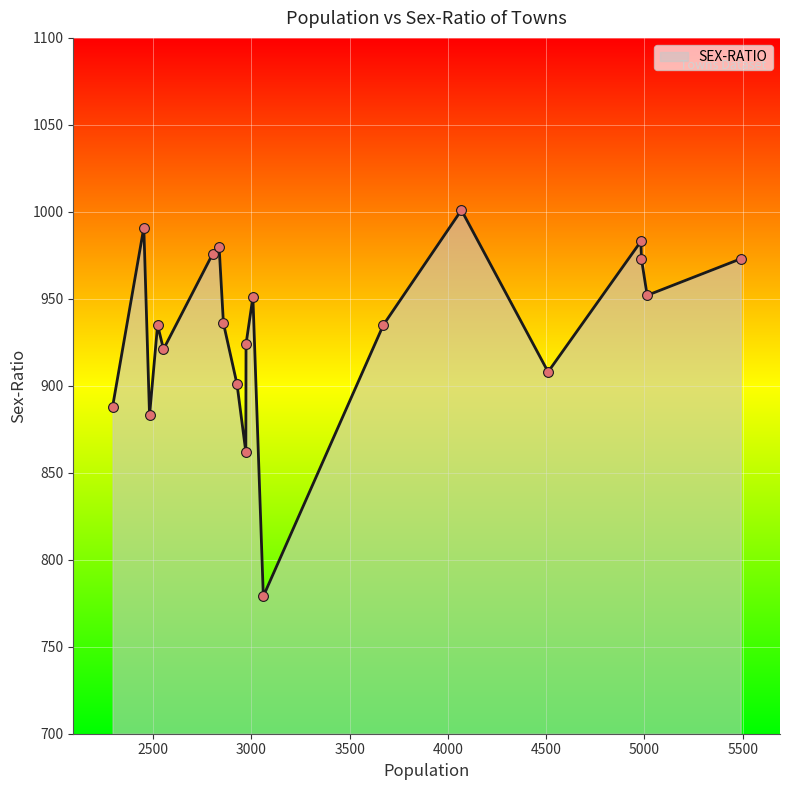

What is the difference between the maximum and minimum values?

222